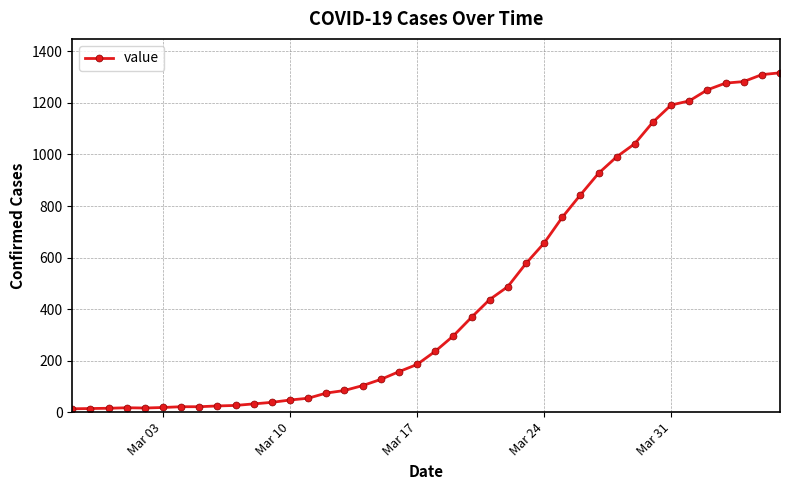

What is the greatest value displayed?

1317